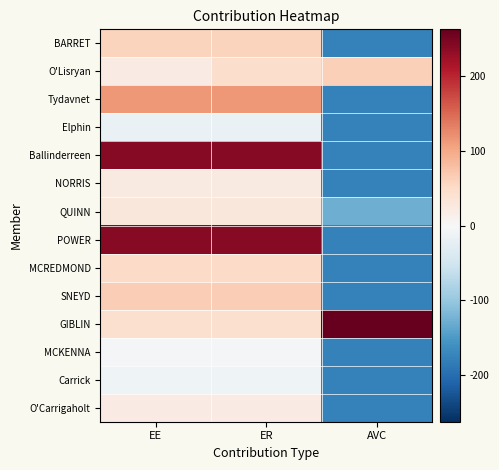

Reading right to left, list all the values displayed in this chart.

BARRET: AVC=-178.0	ER=57.4	EE=57.4
O'Lisryan: AVC=62.0	ER=45.4	EE=22.0
Tydavnet: AVC=-178.0	ER=113.6	EE=113.6
Elphin: AVC=-178.0	ER=-17.6	EE=-17.6
Ballinderreen: AVC=-178.0	ER=238.6	EE=238.6
NORRIS: AVC=-178.0	ER=24.1	EE=24.1
QUINN: AVC=-128.0	ER=30.3	EE=30.3
POWER: AVC=-178.0	ER=238.6	EE=238.6
MCREDMOND: AVC=-178.0	ER=51.1	EE=51.1
SNEYD: AVC=-178.0	ER=63.6	EE=63.6
GIBLIN: AVC=262.1	ER=42.0	EE=42.0
MCKENNA: AVC=-178.0	ER=-5.1	EE=-5.1
Carrick: AVC=-178.0	ER=-11.4	EE=-11.4
O'Carrigaholt: AVC=-178.0	ER=22.0	EE=22.0